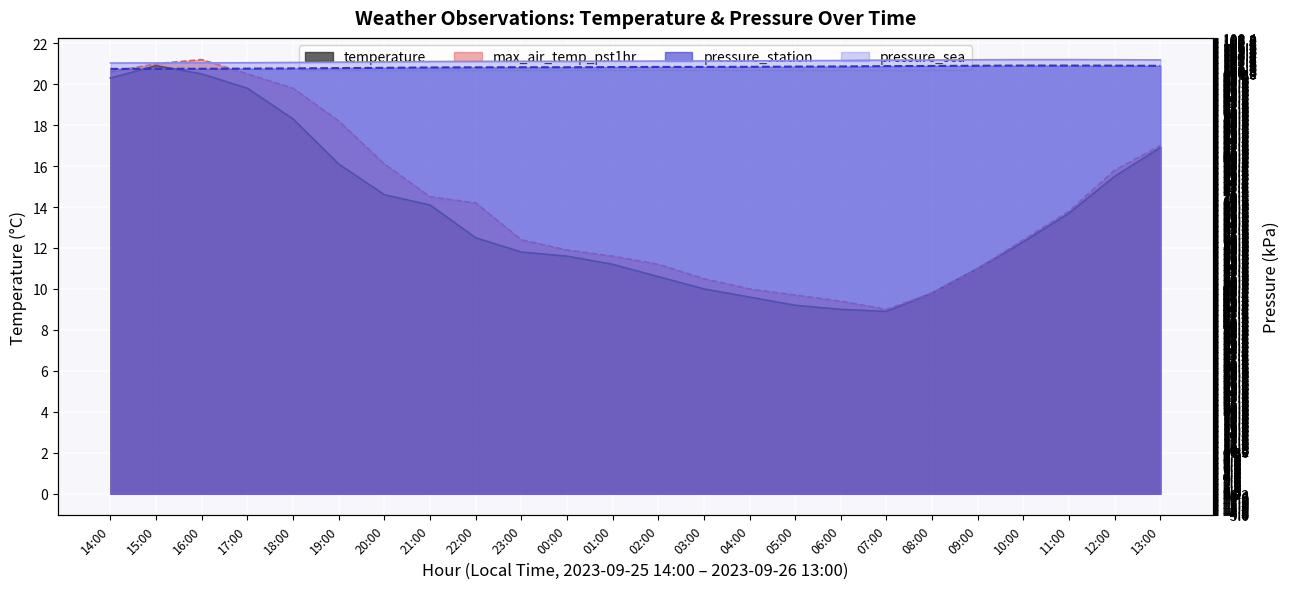

Is the value of pressure_sea at 21:00 greater than the value of max_air_temp_pst1hr at 08:00?

Yes